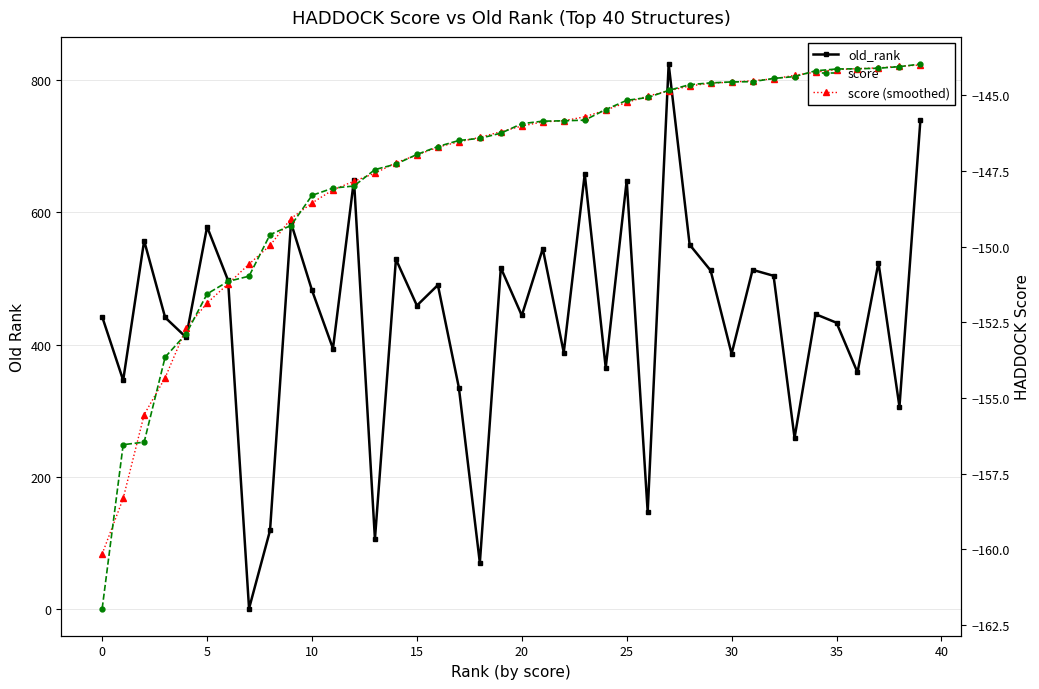

What is the minimum value for score (smoothed)?

-160.1